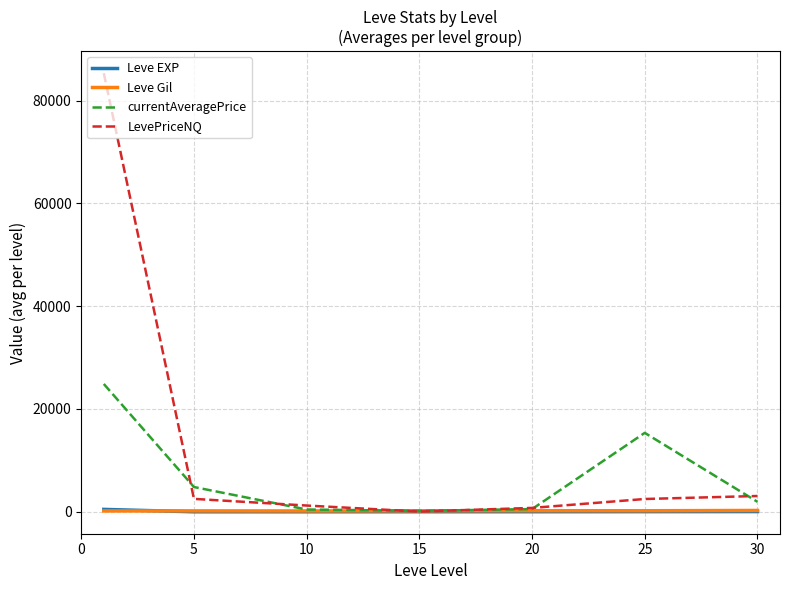

Which series has the largest total across all categories?

LevePriceNQ